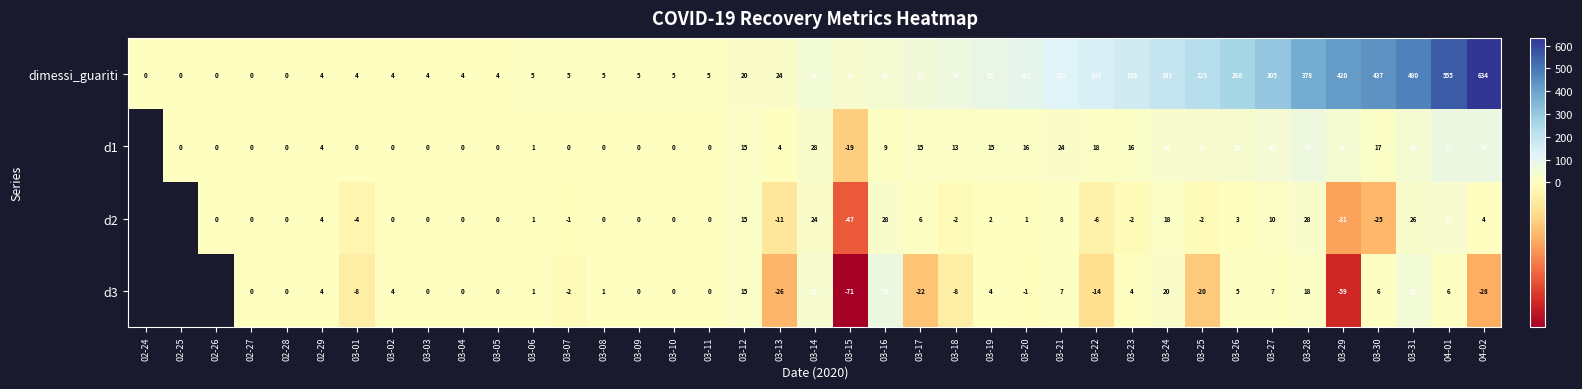

At how many categories does at least one series exceed 258?

8